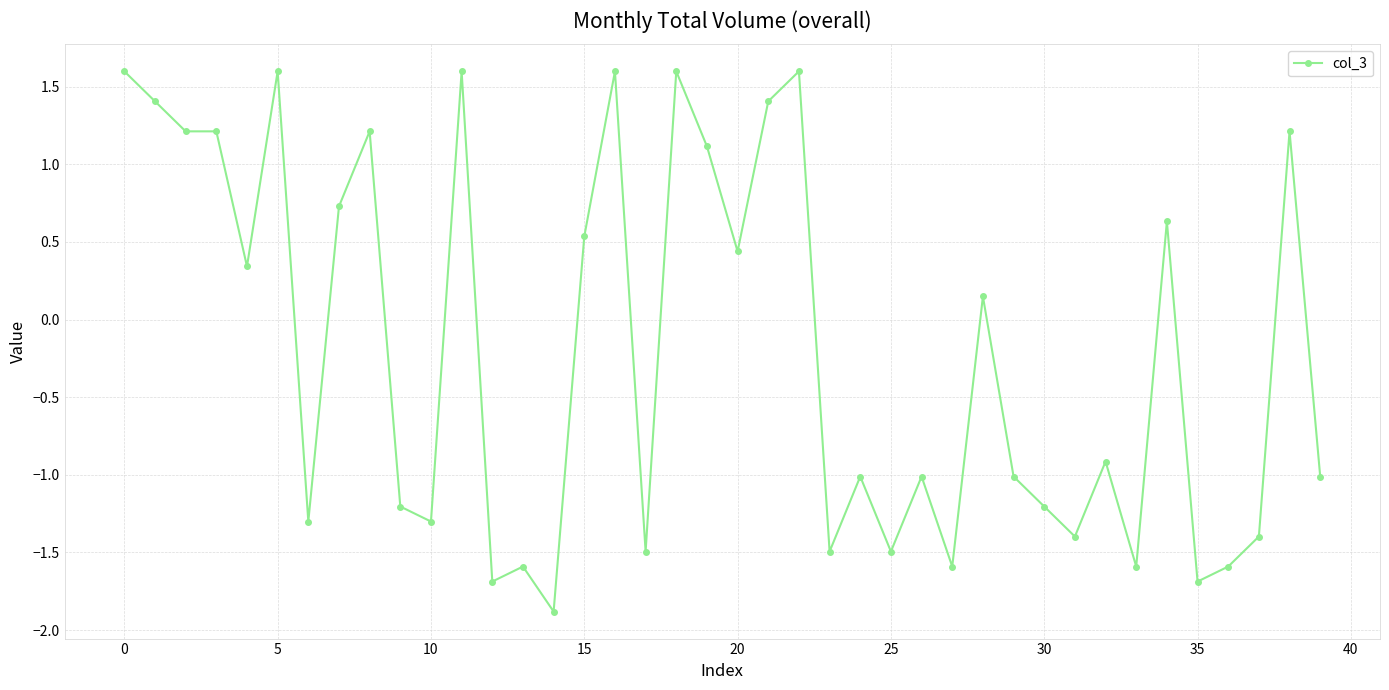

What is the difference between the second highest and minimum values?

3.5